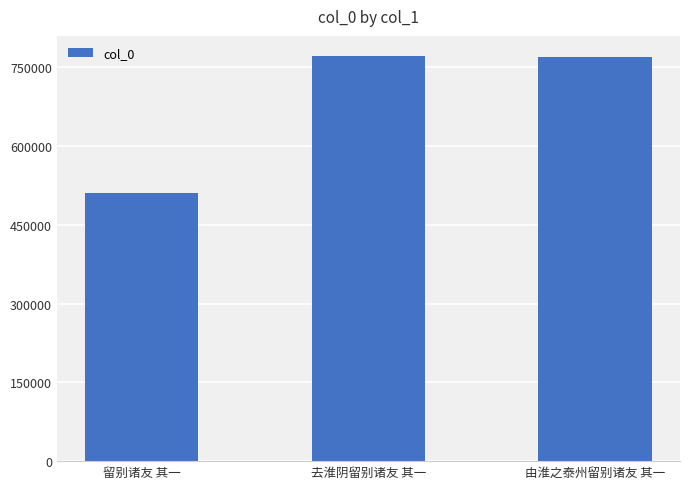

What value does the data have at 留别诸友 其一?

511264